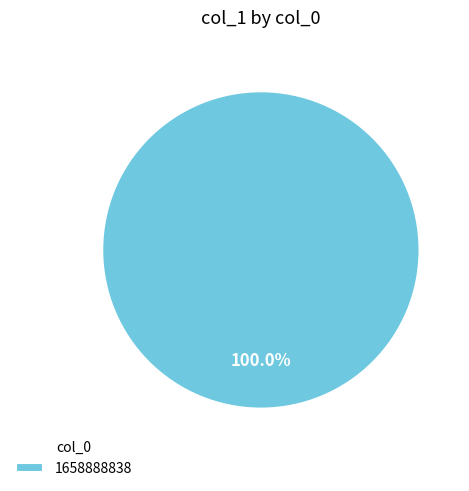

Is there a majority slice in this chart?

Yes